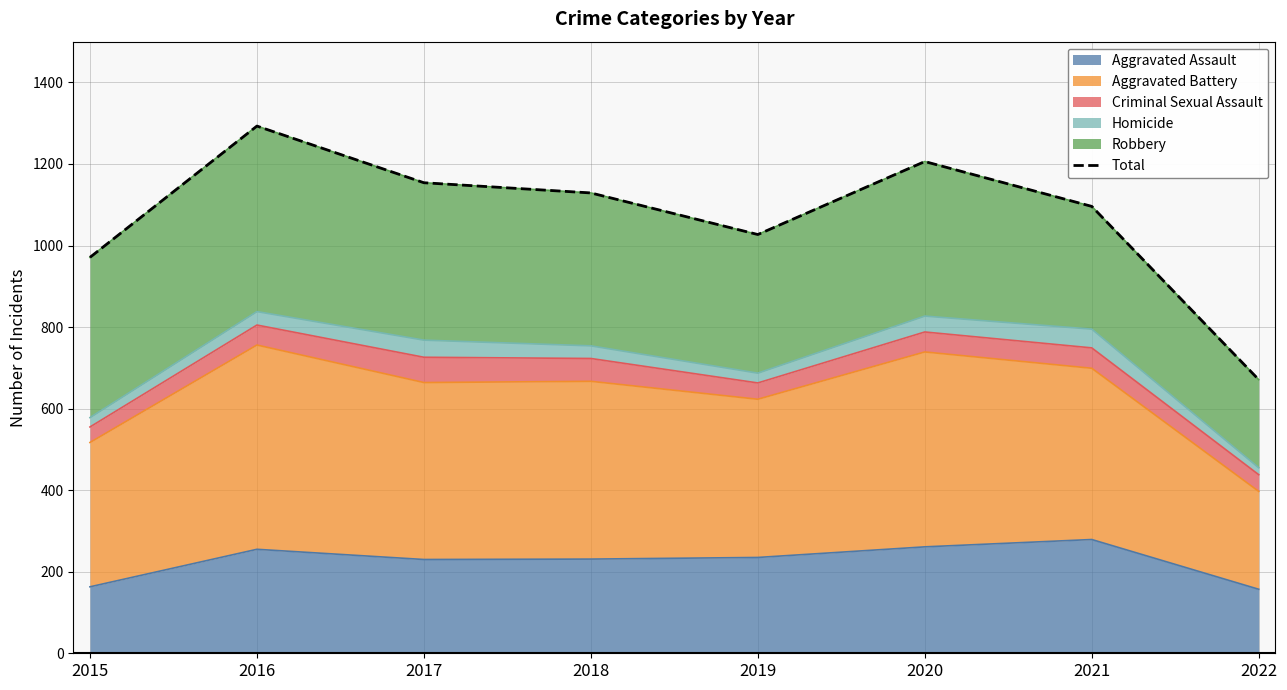

At which category does the data reach its first local peak?

2016